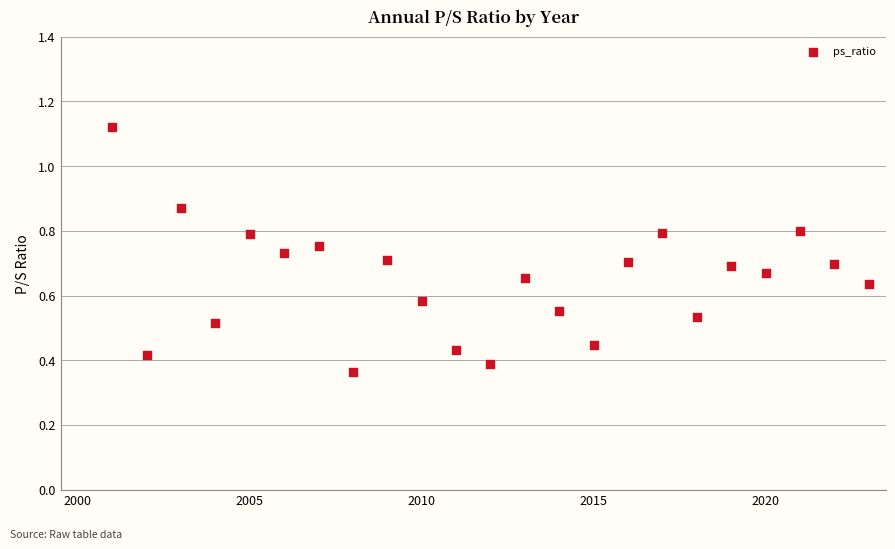

What is the range of X values (max minus min)?

22.0